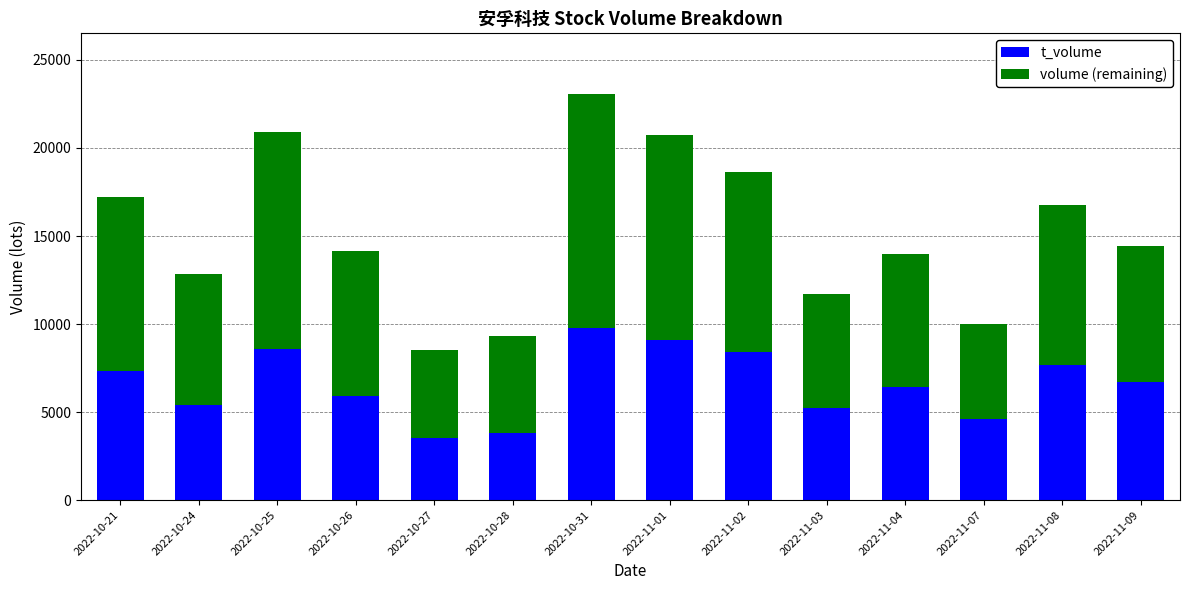

What is the difference between the second highest and minimum values in the t_volume series?

5555